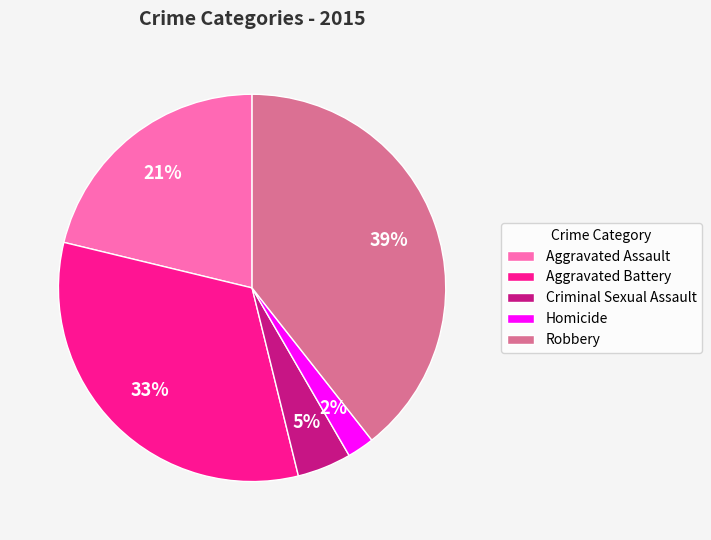

What is the ratio of the value at Homicide to the value at Aggravated Battery?

0.1